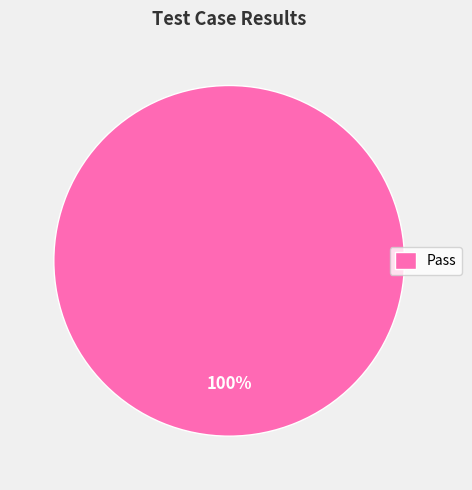

True or false: Pass accounts for 100% of the total.

True